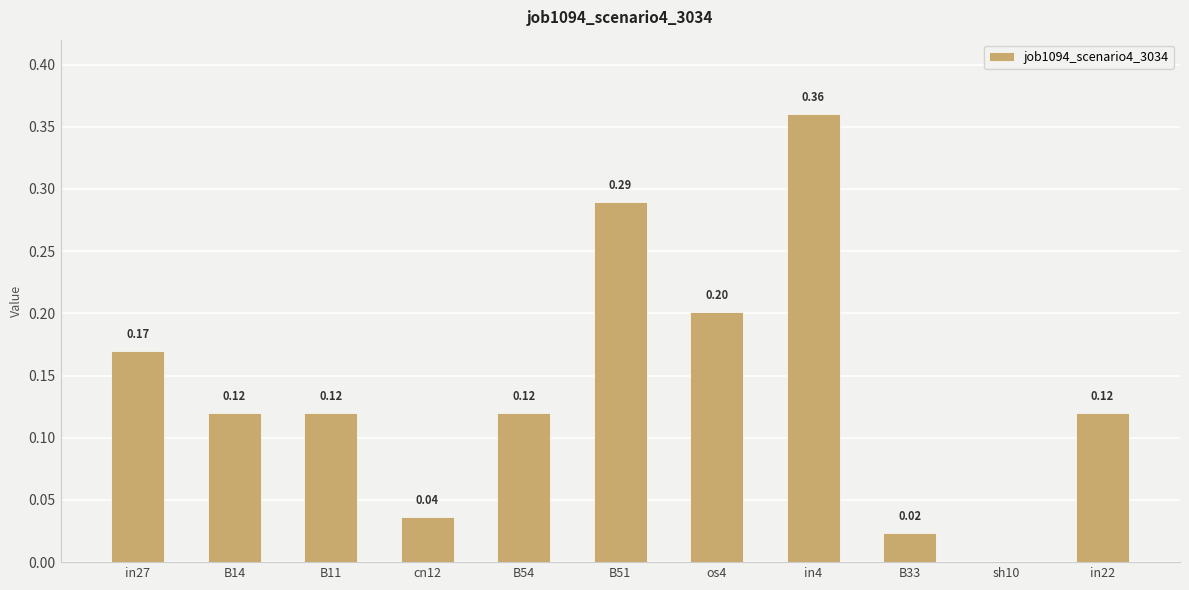

What is the change in value from os4 to in4?

+0.2